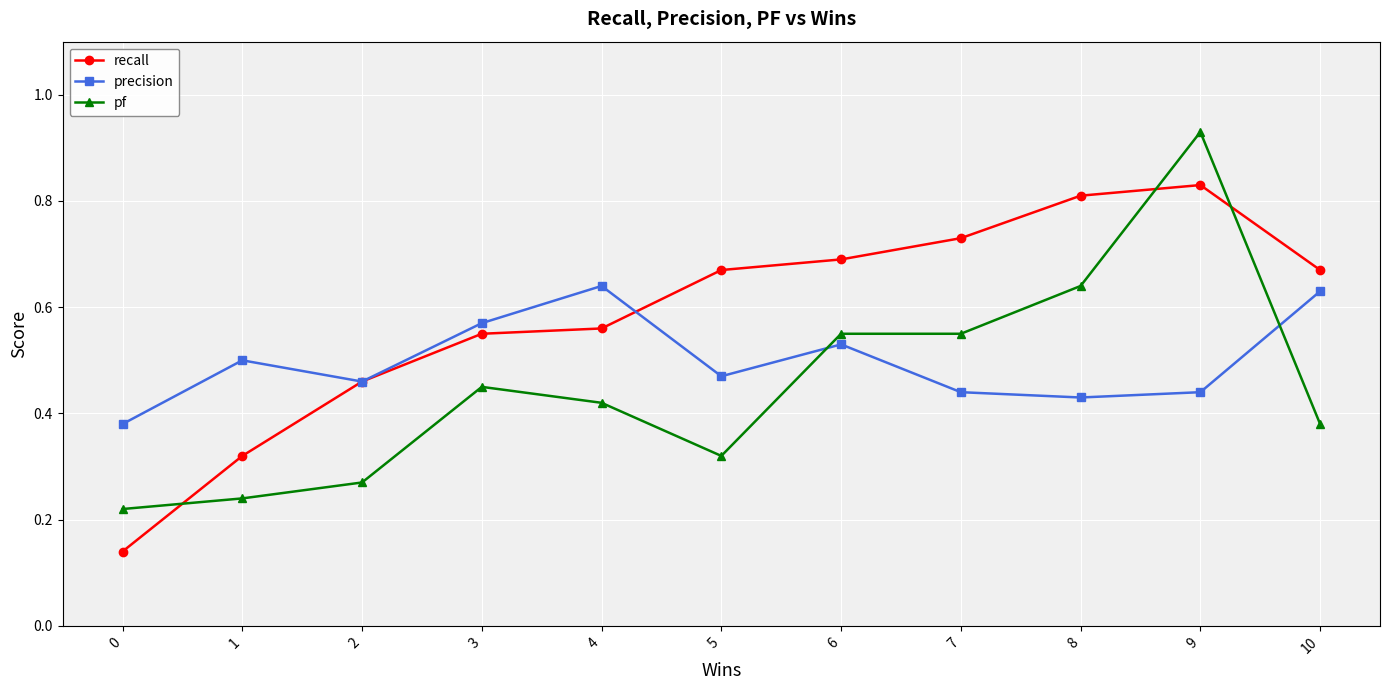

After their last crossing, which series has the higher values: pf or precision?

precision